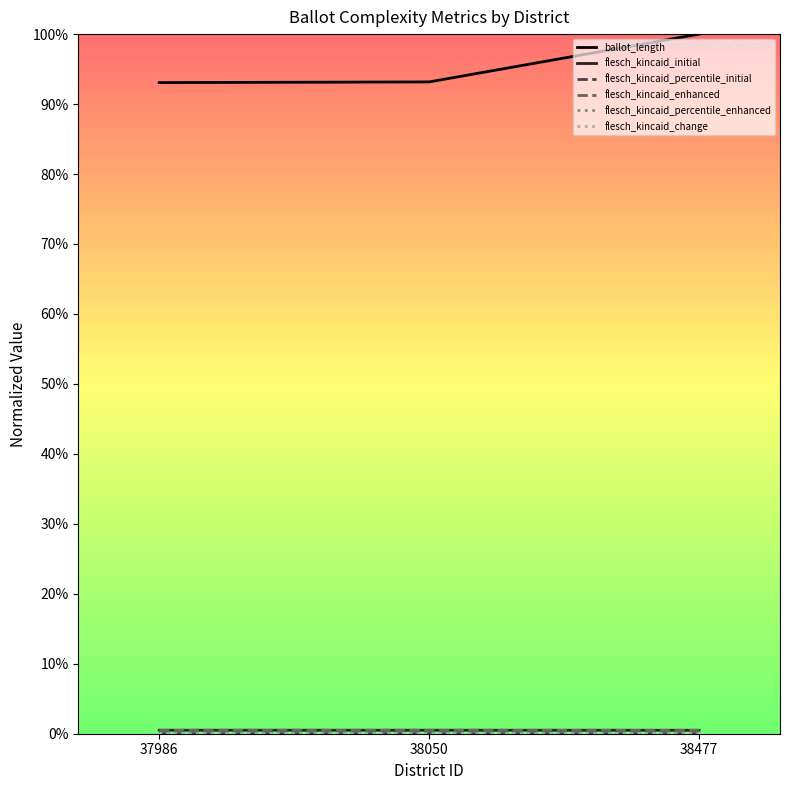

Rank the categories by flesch_kincaid_enhanced value from lowest to highest.

38477, 37986, 38050